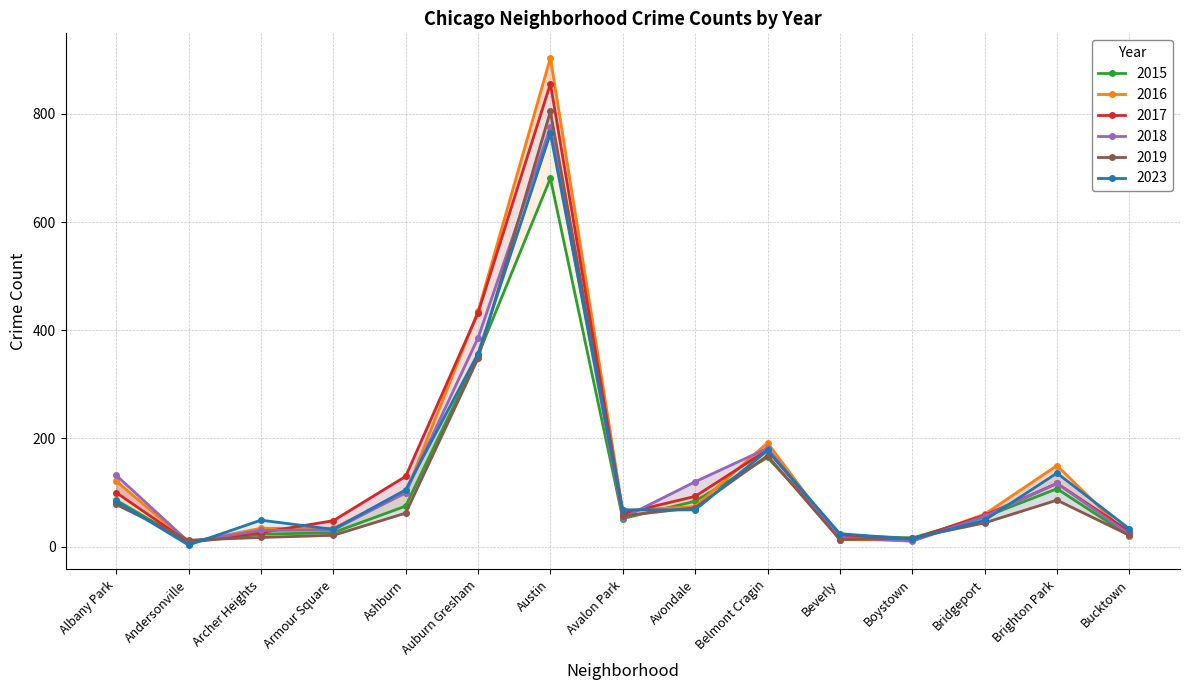

Which category has the lowest value in the 2018 series?

Andersonville